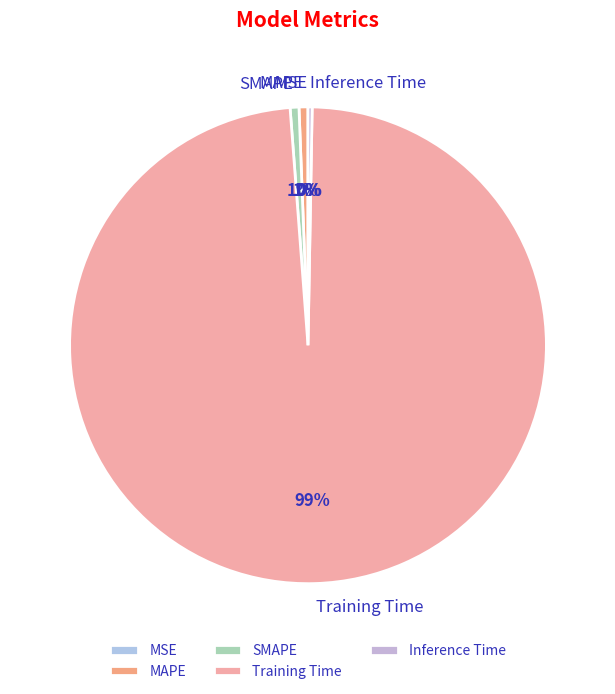

Is the sum of Training Time and MAPE greater than half?

Yes